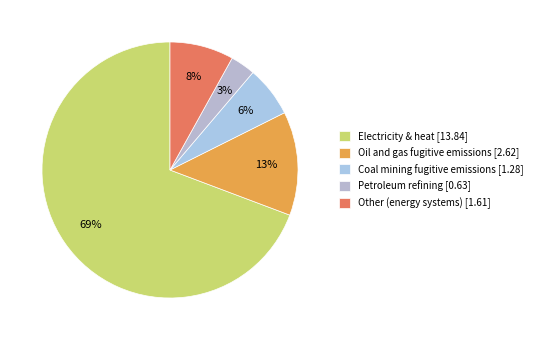

What is the change in value from Oil and gas fugitive emissions to Coal mining fugitive emissions?

-1.3